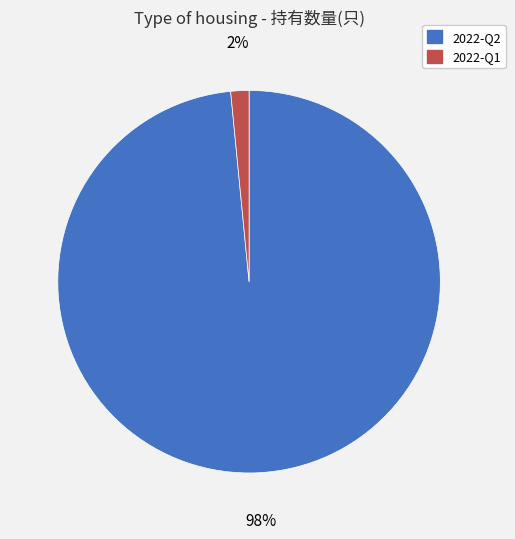

The 2022-Q2 slice represents 98% of the pie. True or false?

True